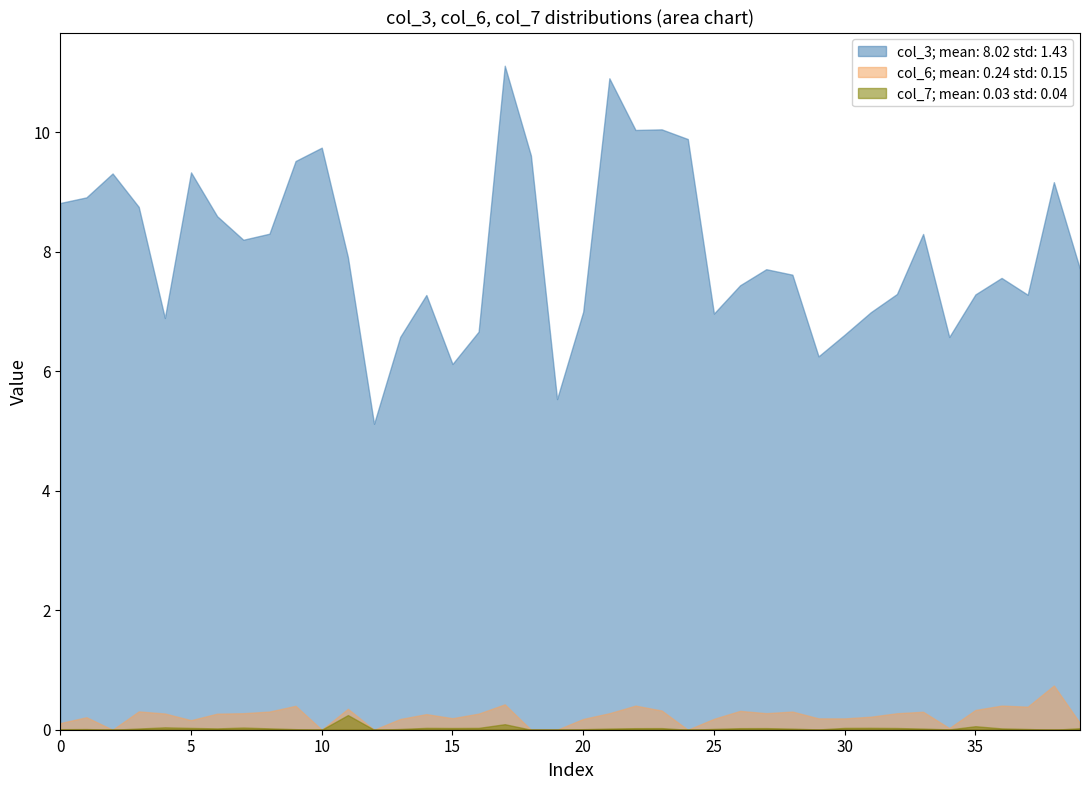

What is the total value across all series at 15?

6.3